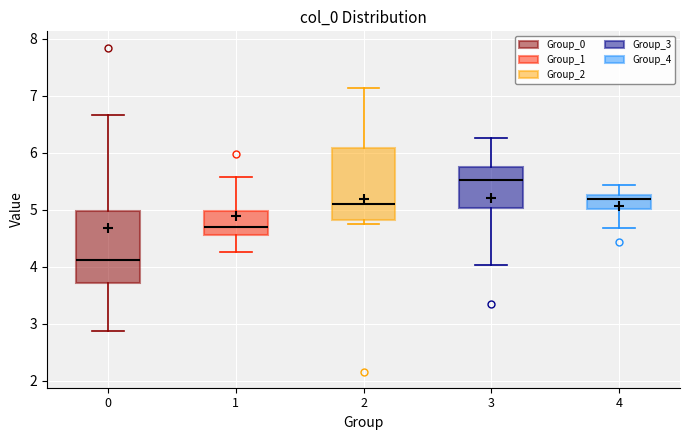

Reading left to right, transcribe this box plot: for each box, give where its median line is, the range the box spans, and where its two whiskers end, as read against the y-axis. The values are not printed on the chart, so give them approximately, as read against the axis.

0: median 4.1, box 3.7 to 5.0, whiskers 2.9 to 6.7
1: median 4.7, box 4.6 to 5.0, whiskers 4.3 to 5.6
2: median 5.1, box 4.8 to 6.1, whiskers 4.7 to 7.1
3: median 5.5, box 5.0 to 5.8, whiskers 4.0 to 6.3
4: median 5.2, box 5.0 to 5.3, whiskers 4.7 to 5.4